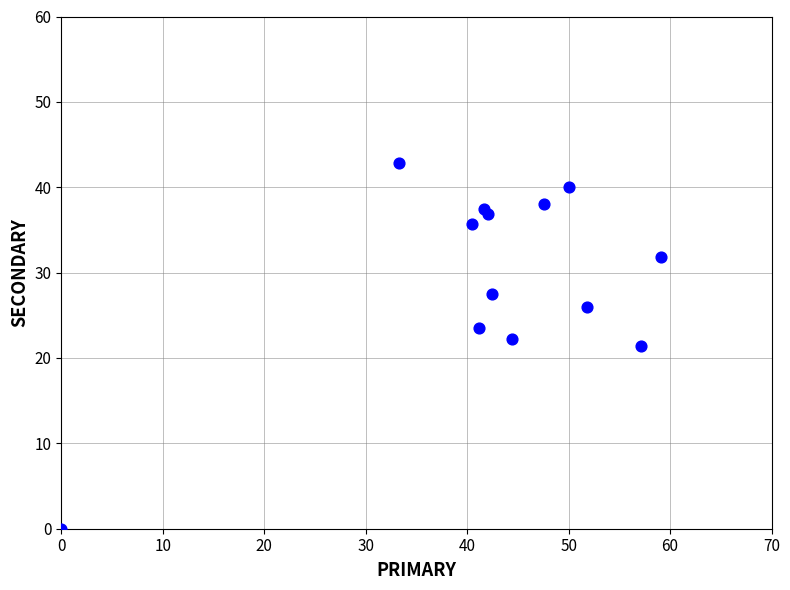

What is the range of X values (max minus min)?

59.1